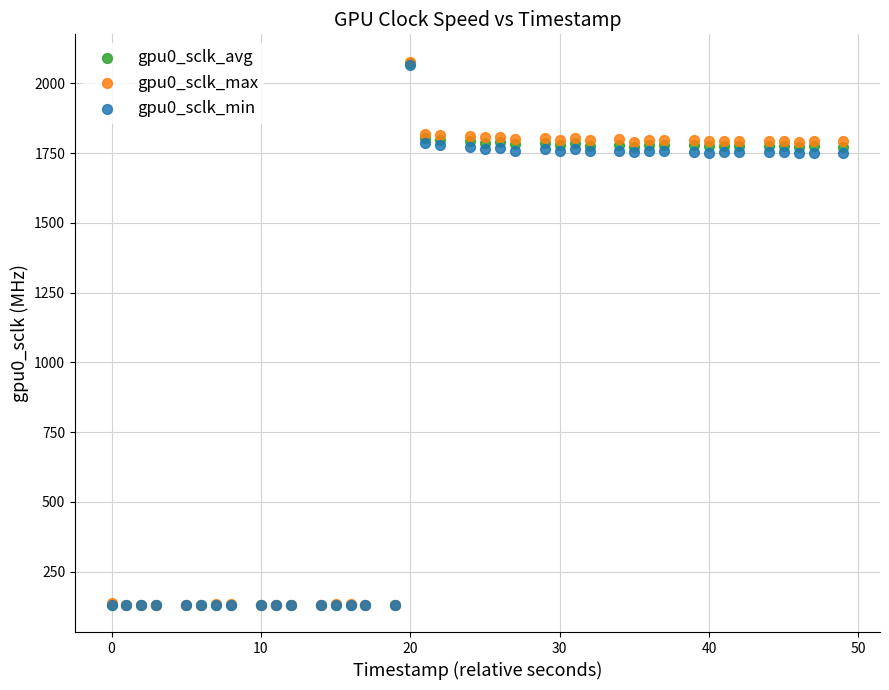

What are all the series names shown in the legend?

gpu0_sclk_avg, gpu0_sclk_max, gpu0_sclk_min